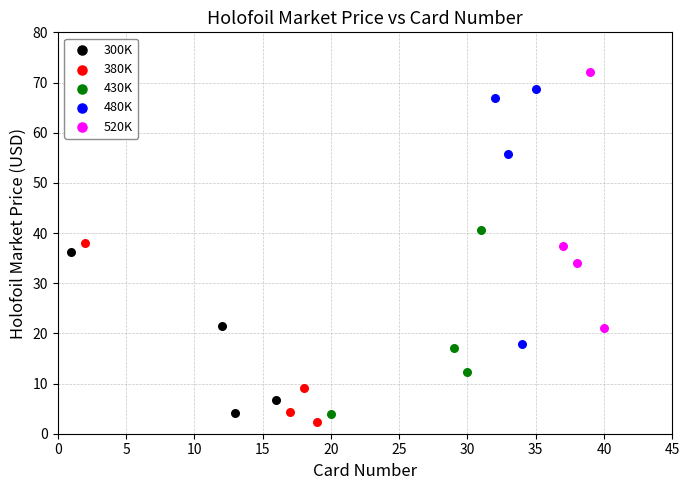

Which series contains the highest Y value?

520K